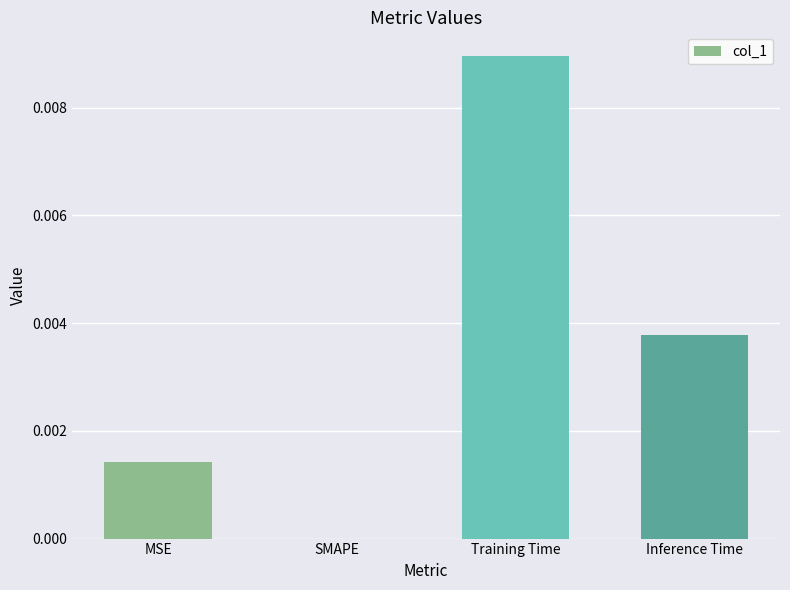

At which category does the chart reach its peak across all series?

Training Time